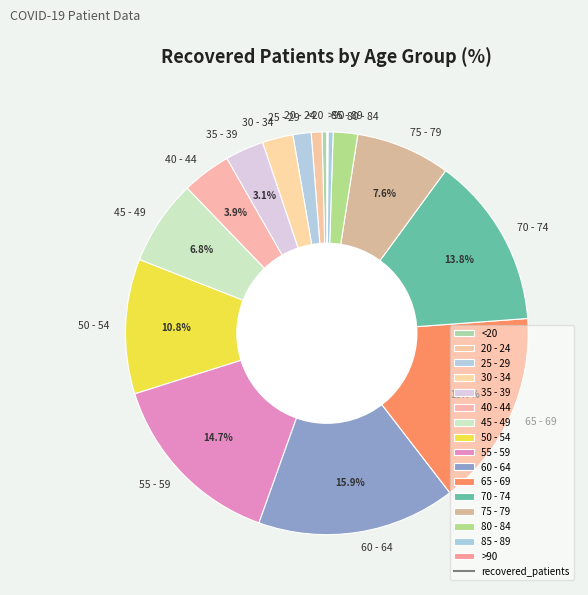

What portion of the pie excludes 40 - 44?

96.1%